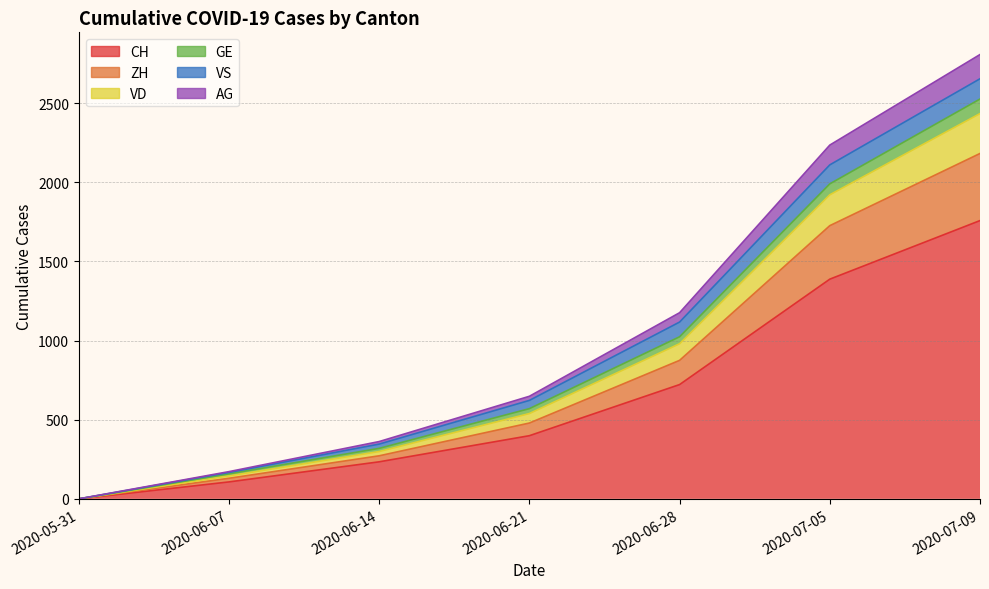

How many data points in GE are above 648?

3